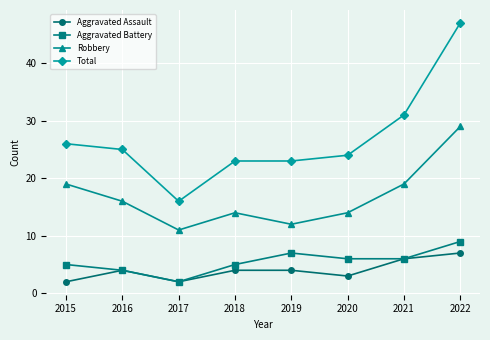

What are all the series names shown in the legend?

Aggravated Assault, Aggravated Battery, Robbery, Total